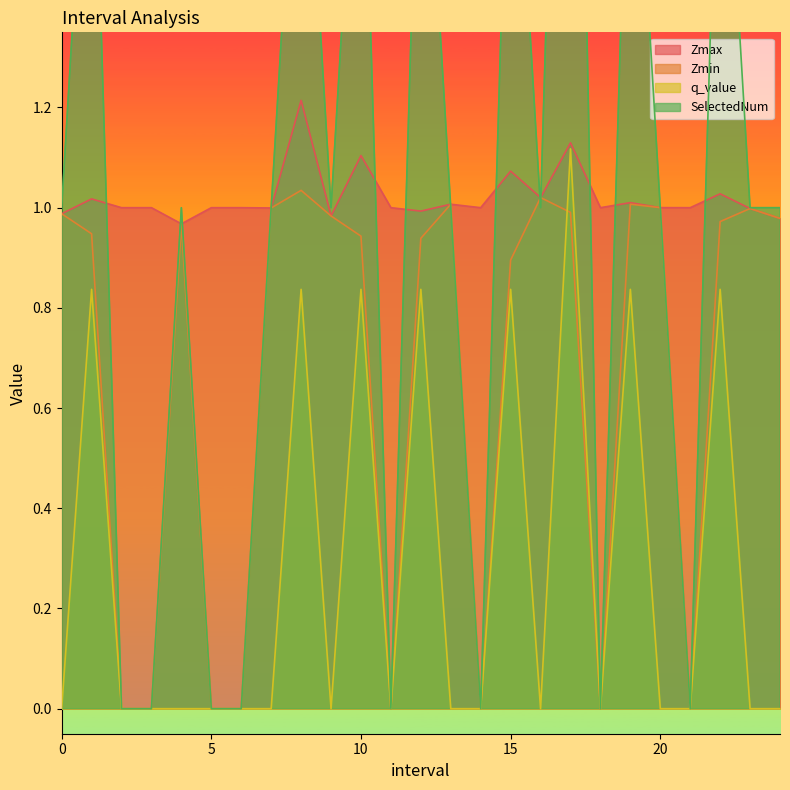

What is the difference between the Zmin values at 15.0 and 24.0?

0.1